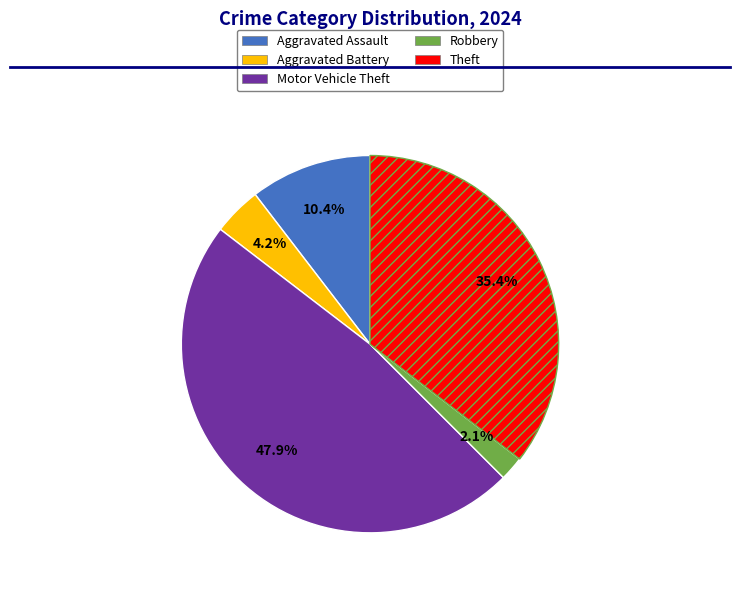

How many segments does this pie chart have?

5